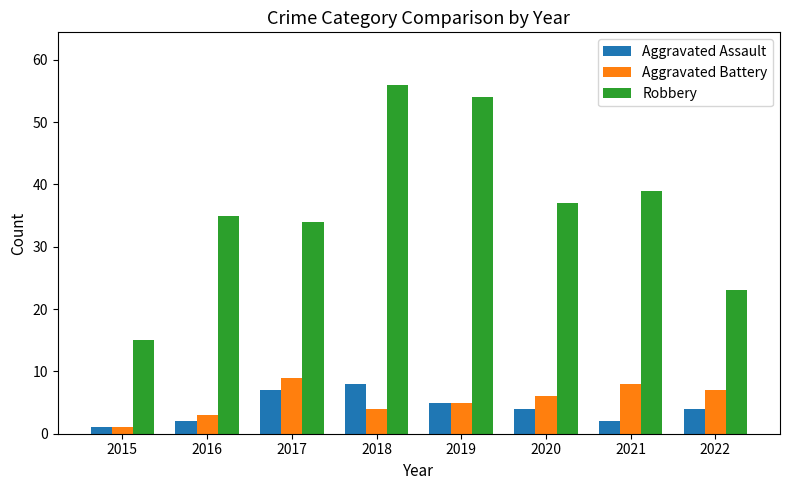

Which series has the widest spread of values?

Robbery